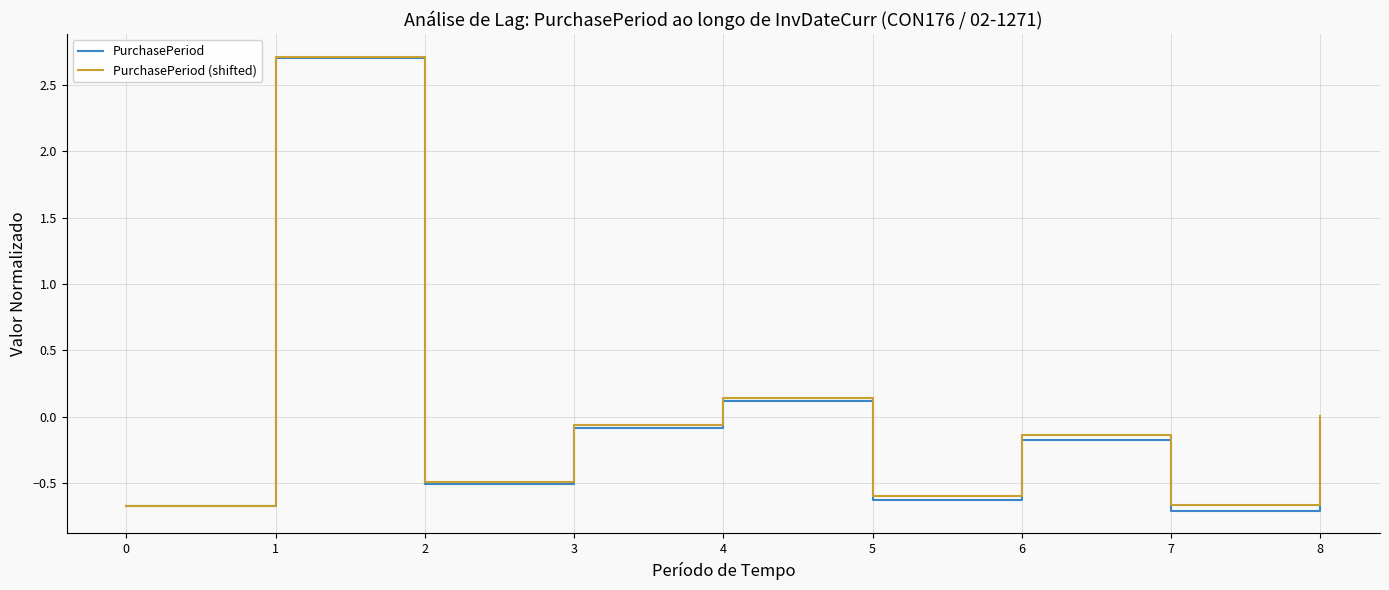

Is the value of PurchasePeriod (shifted) at 7 greater than the value of PurchasePeriod at 2?

No